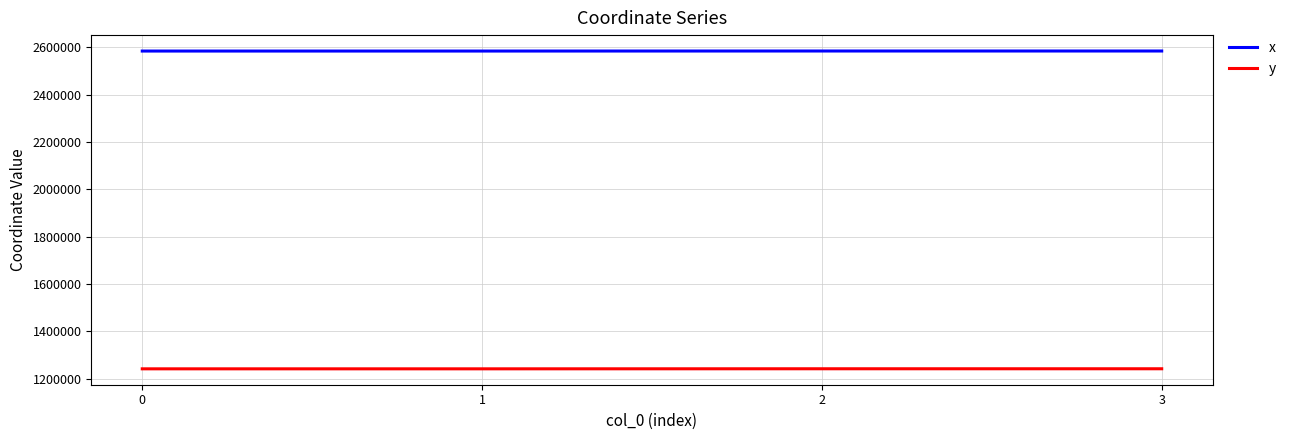

True or false: x and y cross at least once.

False